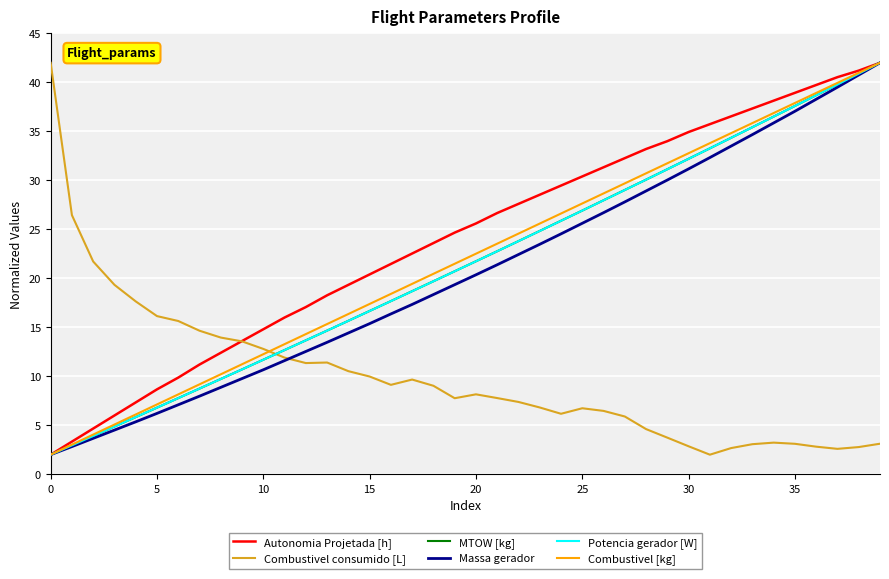

How many times do Combustivel consumido [L] and MTOW [kg] cross each other?

1